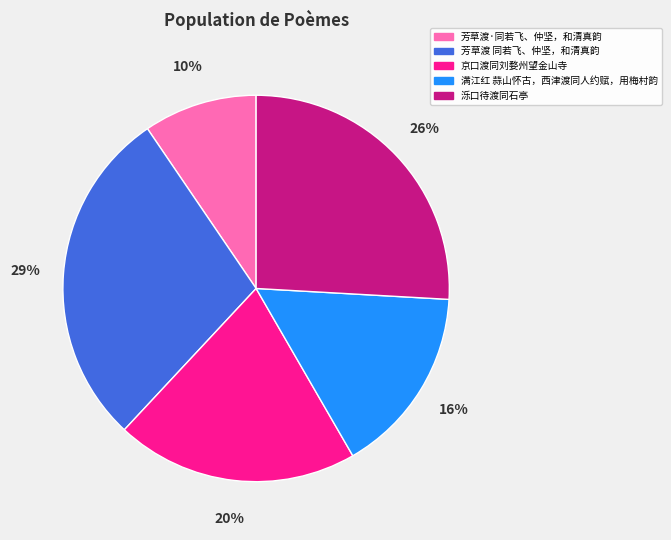

Is it true that 芳草渡 同若飞、仲坚，和清真韵 is 36% of the pie?

False